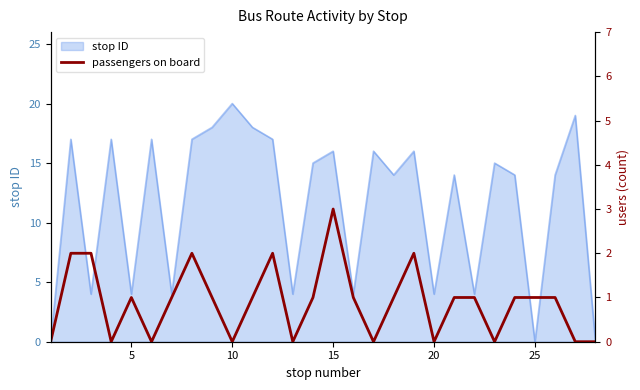

At which label does stop ID reach its peak?

10